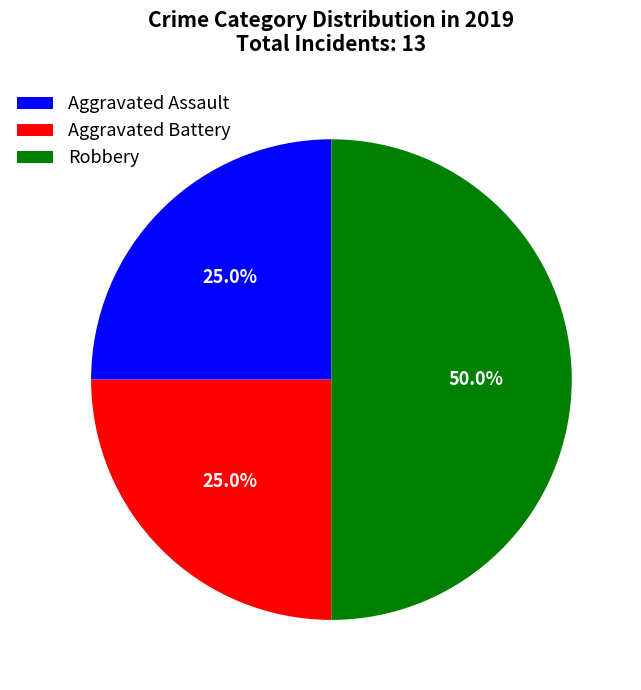

To the nearest percent, what is the combined percentage of Robbery and Aggravated Assault?

75%